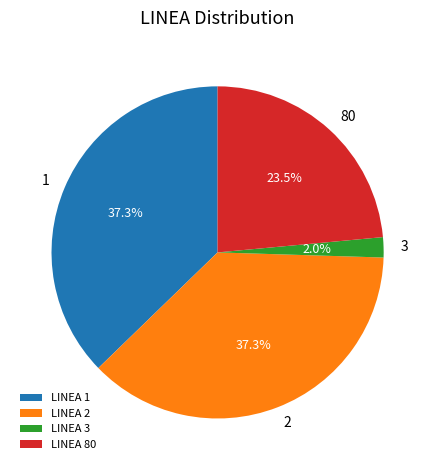

Combined, do LINEA 80 and LINEA 1 account for over 50%?

Yes